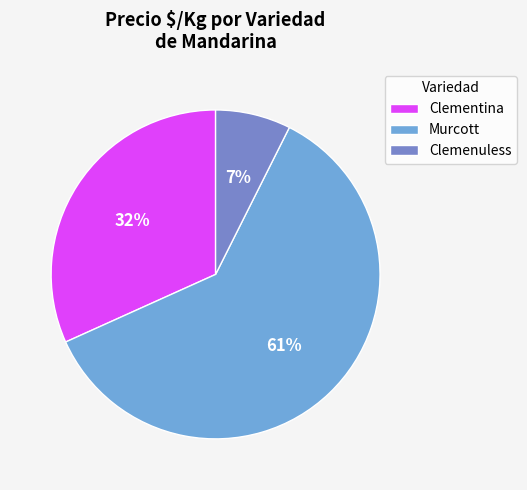

Count the number of slices in the pie.

3